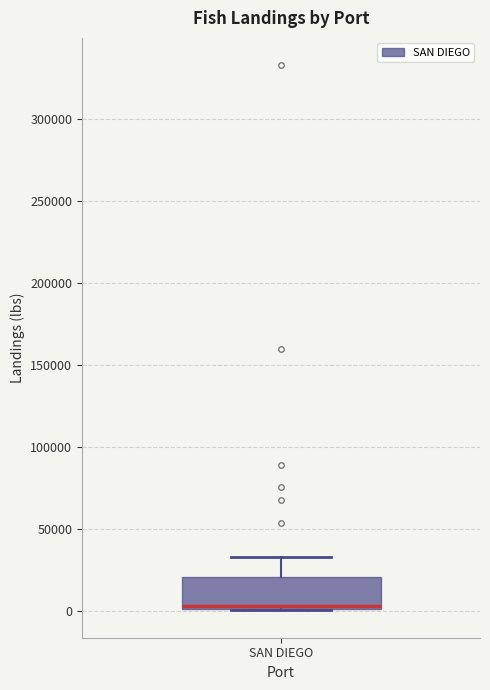

Transcribe this box plot: give where the median line is, the range the box spans, and where the two whiskers end, as read against the y-axis. The values are not printed on the chart, so give them approximately, as read against the axis.

median 5000, box 0 to 20000, whiskers 0 to 35000